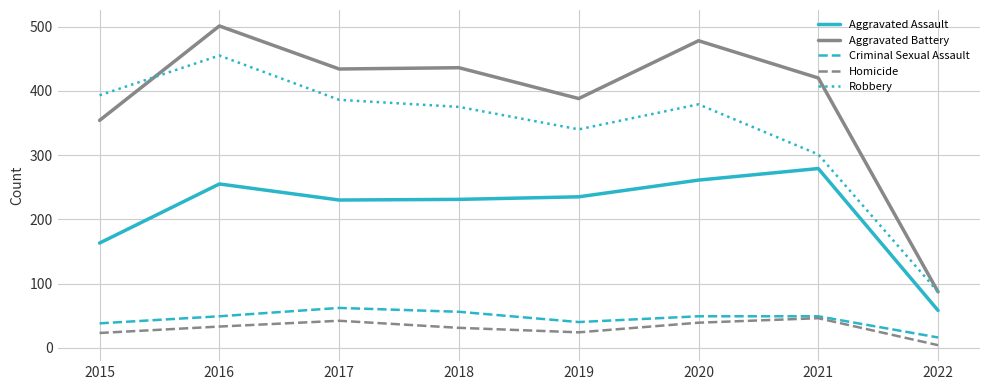

True or false: Aggravated Assault and Homicide cross at least once.

False